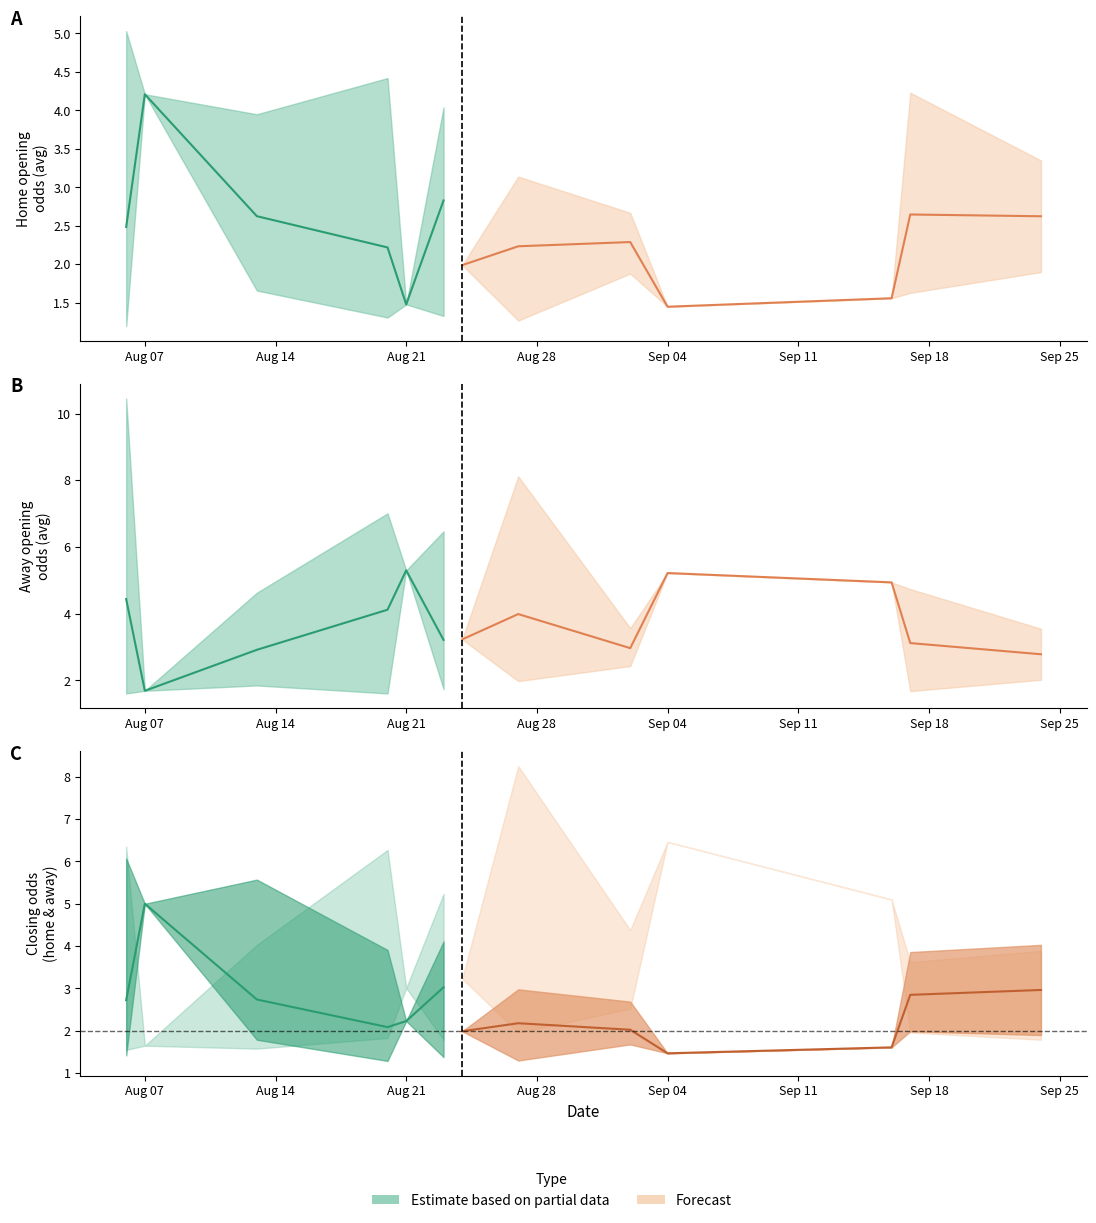

What is the difference between the maximum and second lowest values in the home_closing_odds series?

4.8